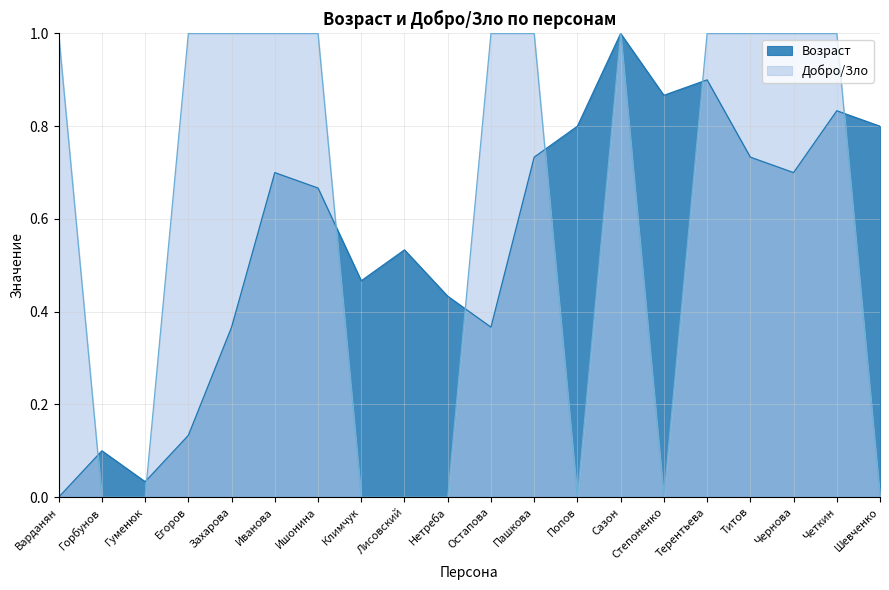

What is the average value of the Возраст series?

0.6